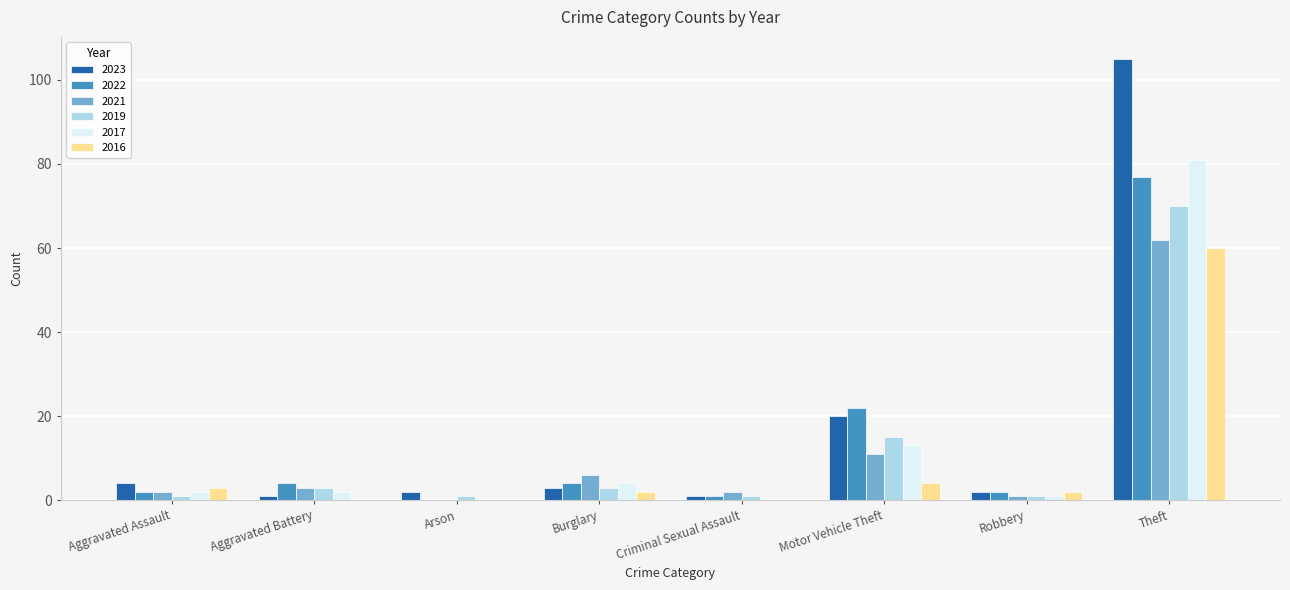

What is the sum of all 2017 values?

103